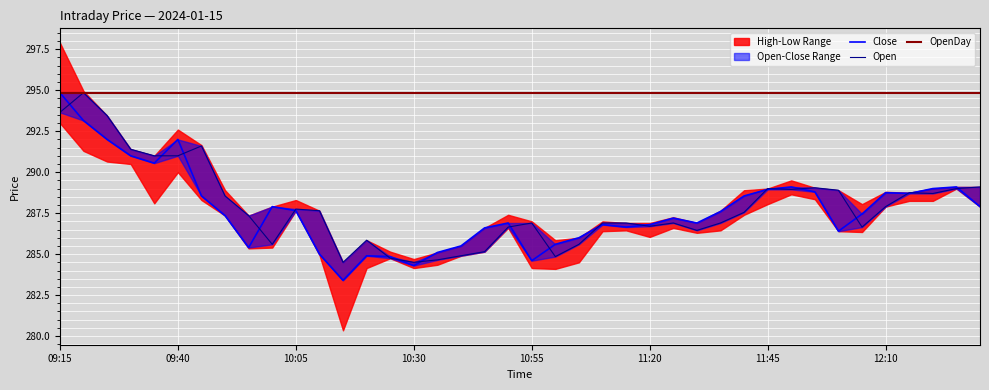

True or false: Open has more than 2 interior local peaks.

True